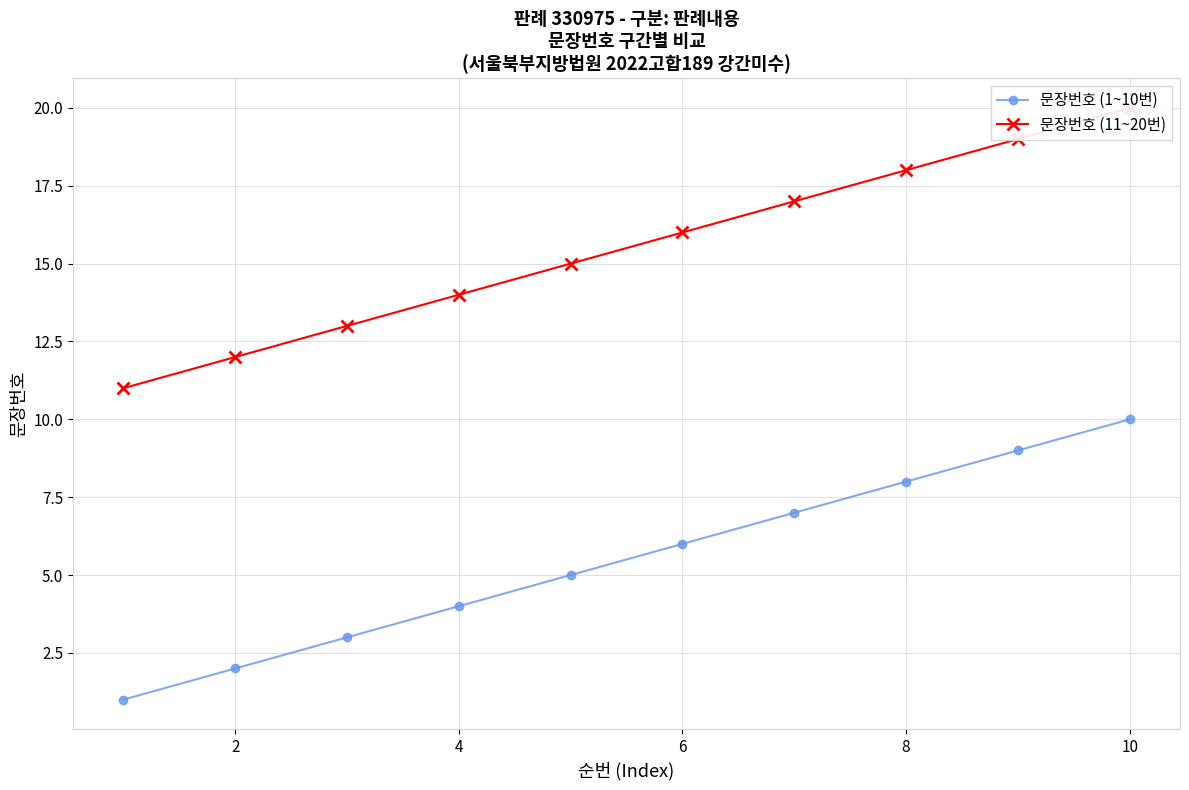

True or false: 문장번호 (1~10번) has a value of 3 at 10.

False